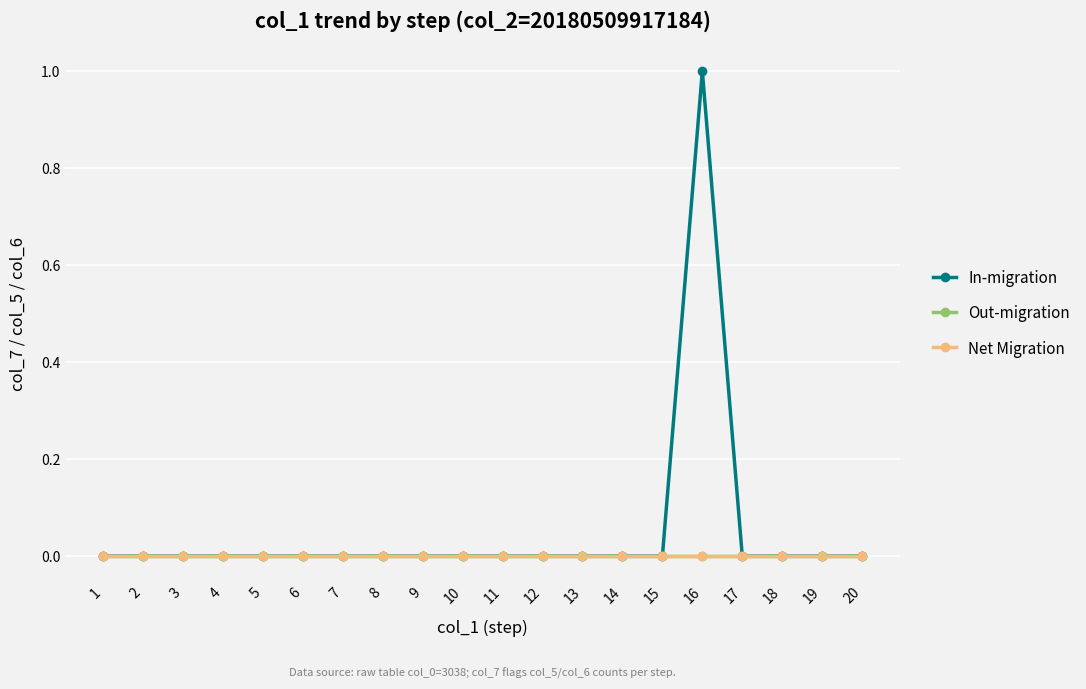

Rank the series by their maximum value, from lowest to highest.

Out-migration, Net Migration, In-migration